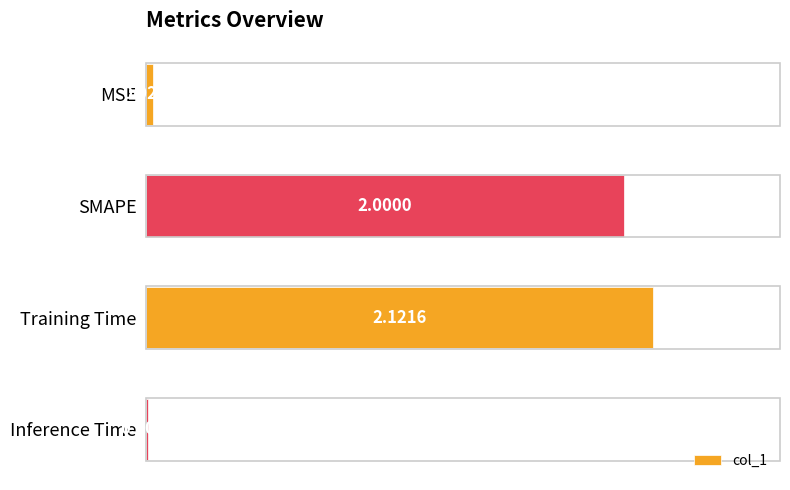

How many series are shown in this chart?

1